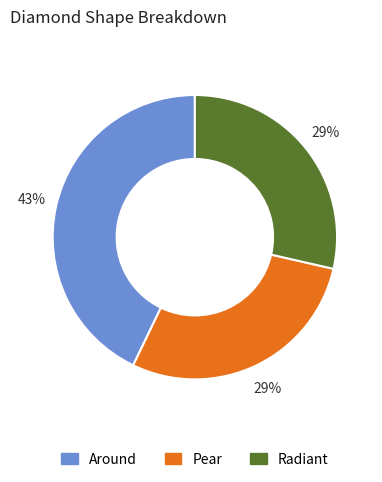

Between Around and Pear, which is larger?

Around